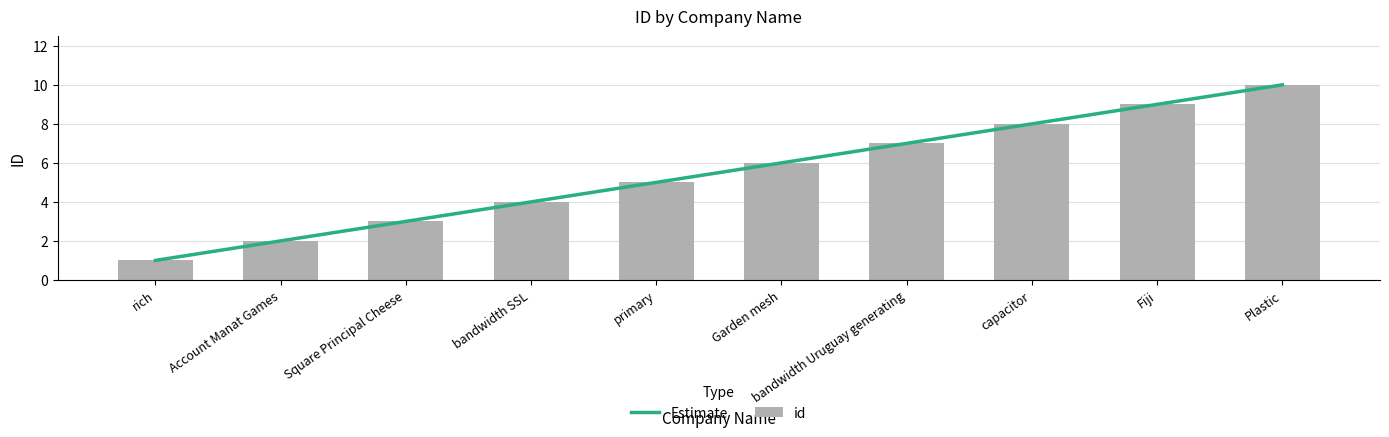

Rank the categories by value from highest to lowest.

Plastic, Fiji, capacitor, bandwidth Uruguay generating, Garden mesh, primary, bandwidth SSL, Square Principal Cheese, Account Manat Games, rich